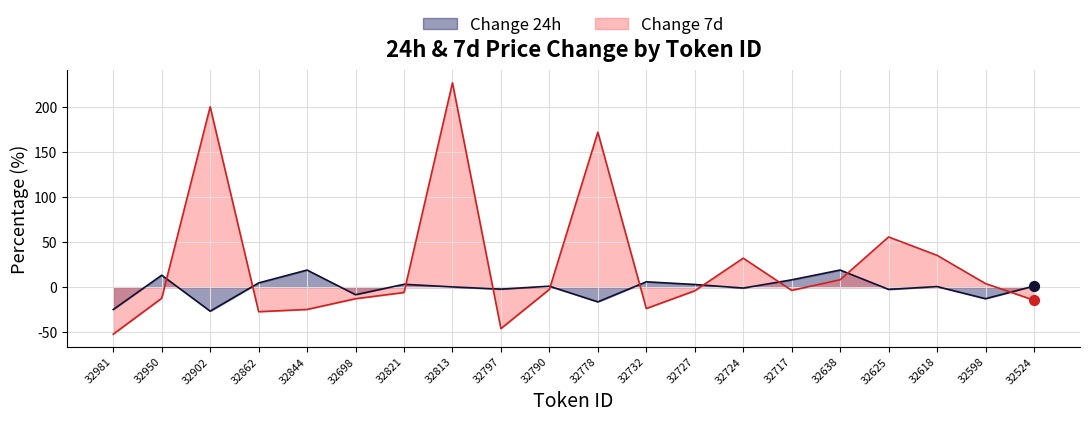

Which series contains the lowest Y value?

Change 7d